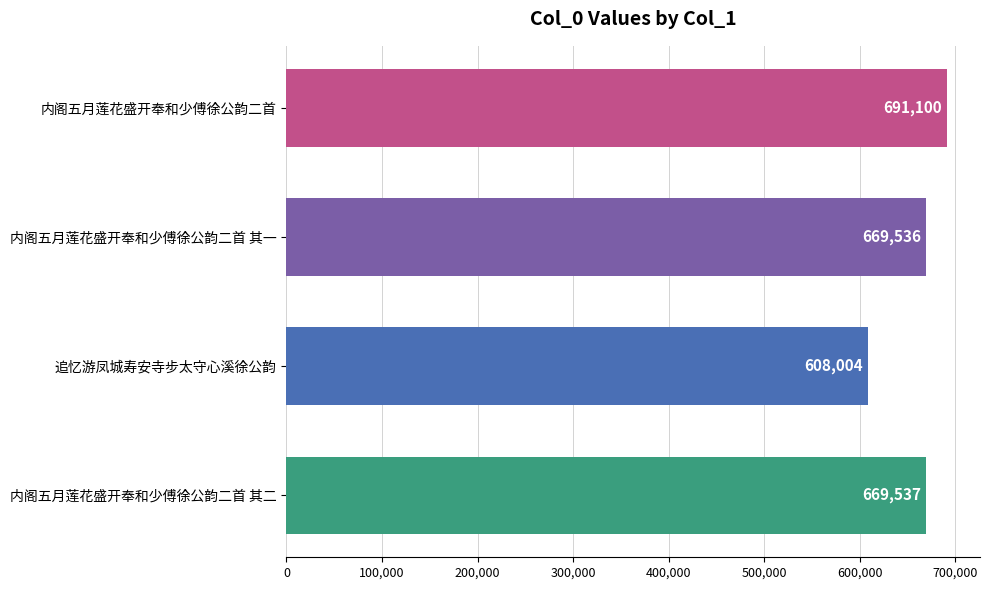

At which label is the value closest to 649552?

内阁五月莲花盛开奉和少傅徐公韵二首 其一